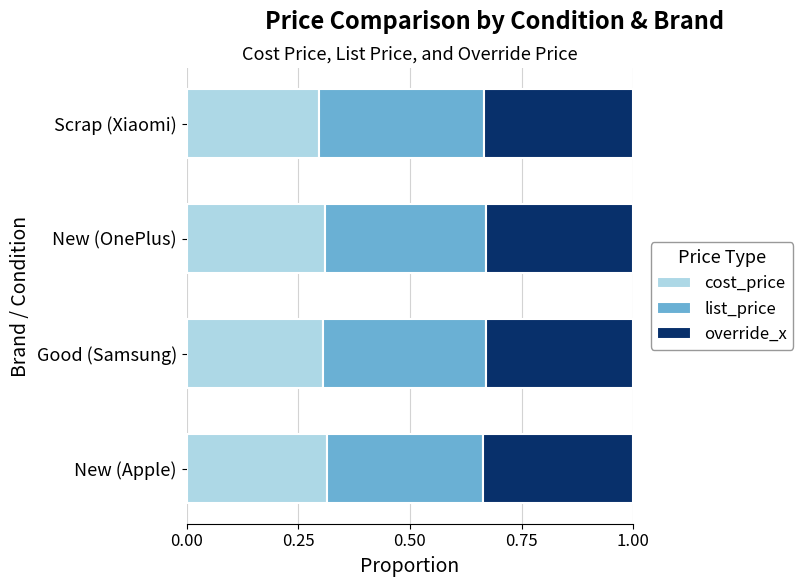

True or false: cost_price has a value of 0.2 at New (Apple).

False